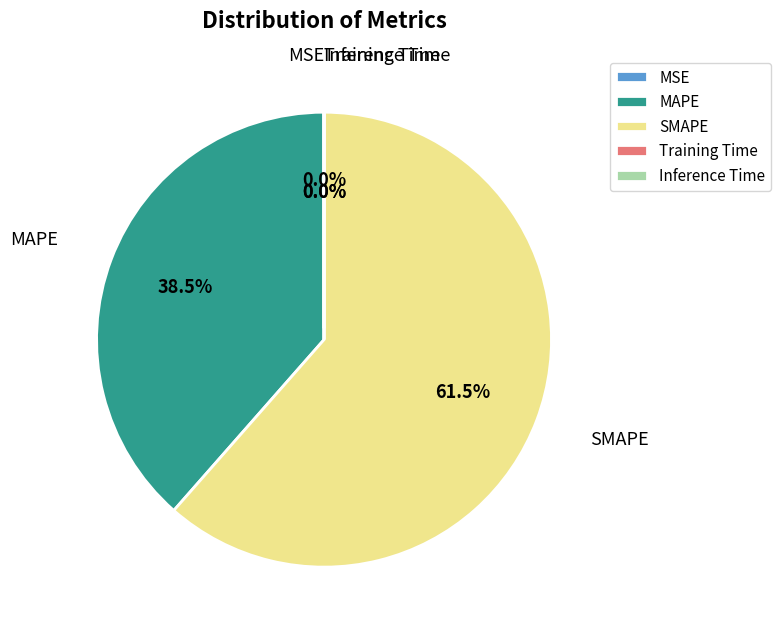

Which slice represents more than half of the pie?

SMAPE